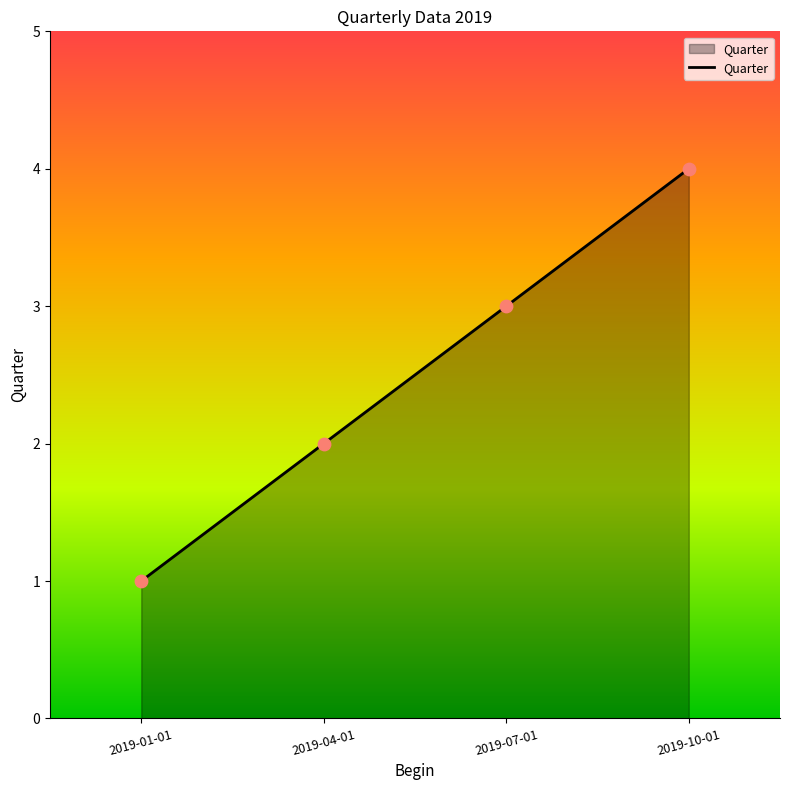

What is the ratio of the value at 2019-10-01 to the value at 2019-01-01?

4.0